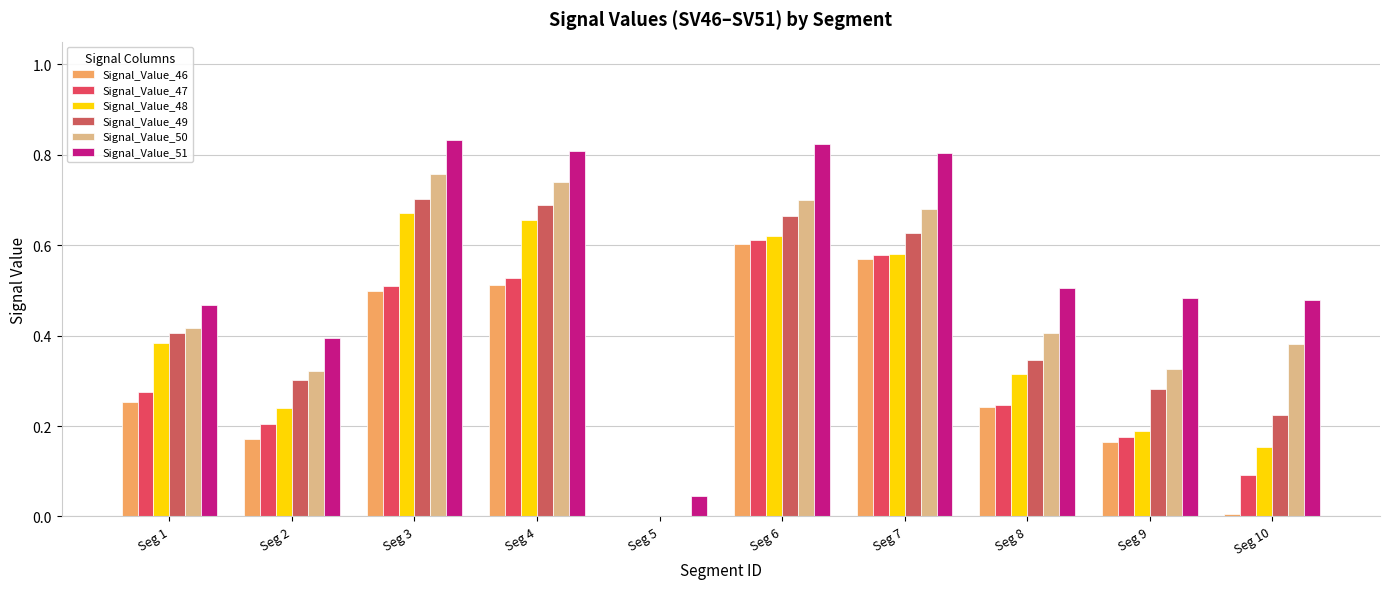

Count the Signal_Value_49 values in the range 0 to 1.

10